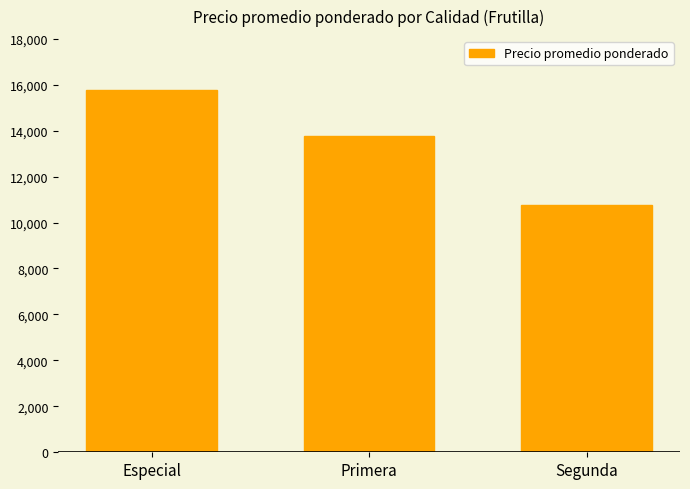

Where is the data nearest to the value 13250?

Primera